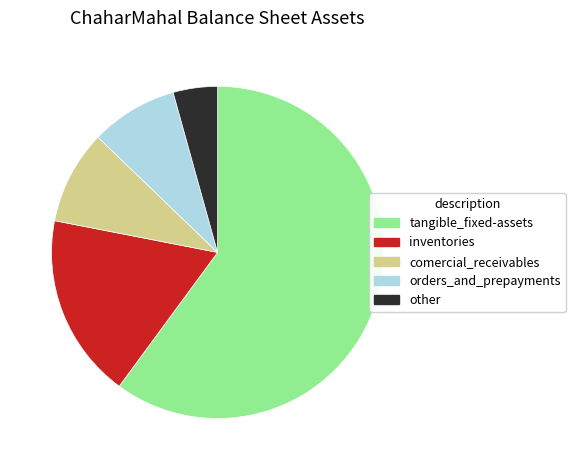

Does tangible_fixed-assets represent more than half of the total?

Yes